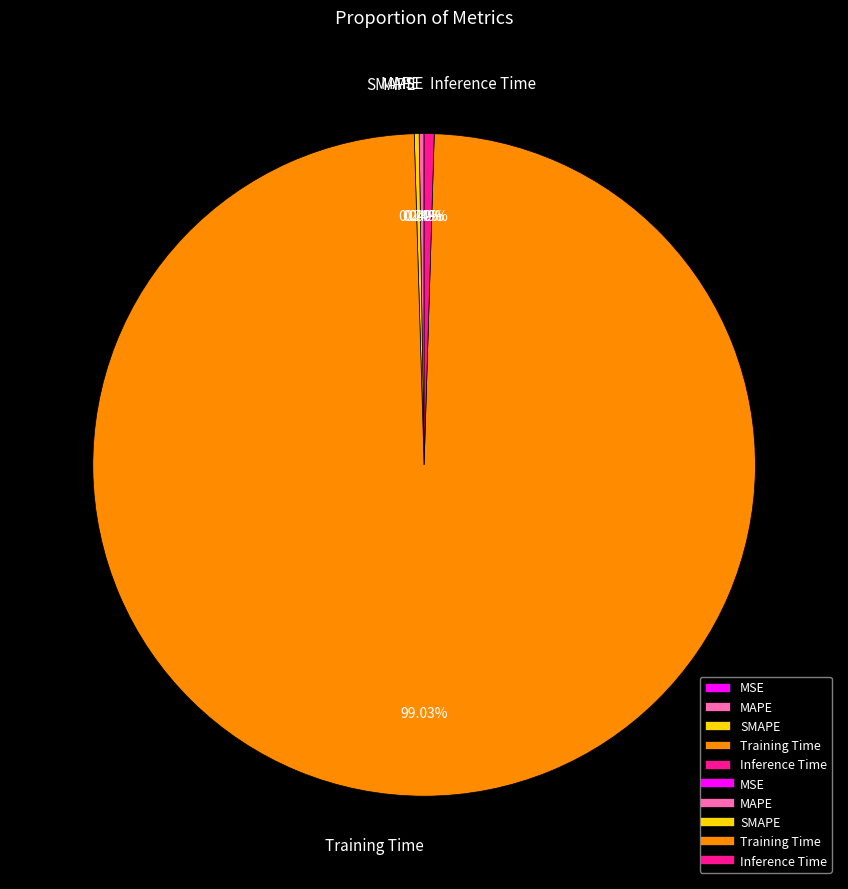

Which slice is the largest?

Training Time